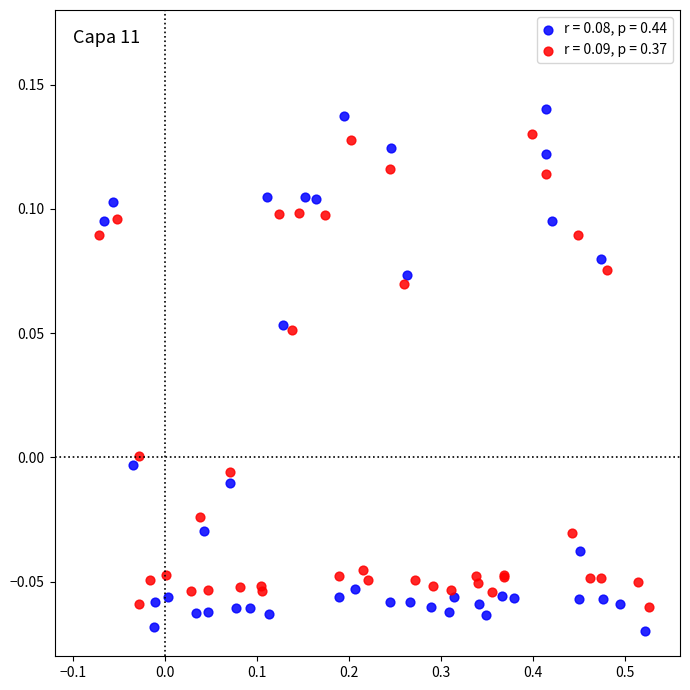

What are all the series names shown in the legend?

r = 0.08, p = 0.44, r = 0.09, p = 0.37